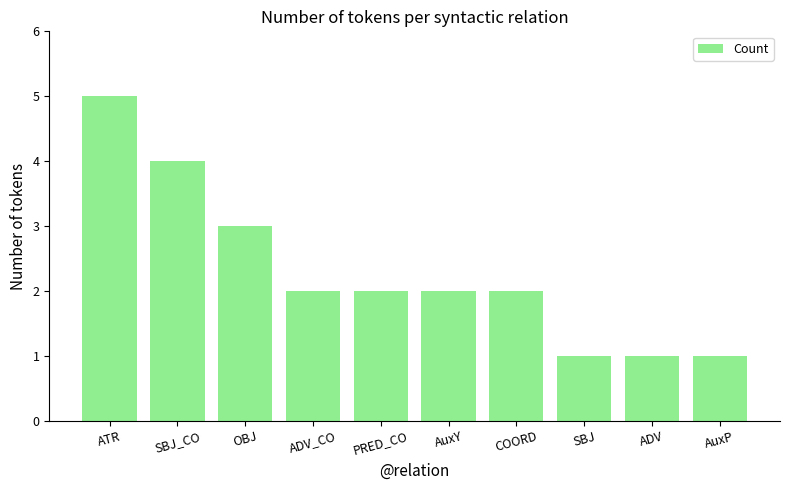

What is the approximate value at ATR?

5